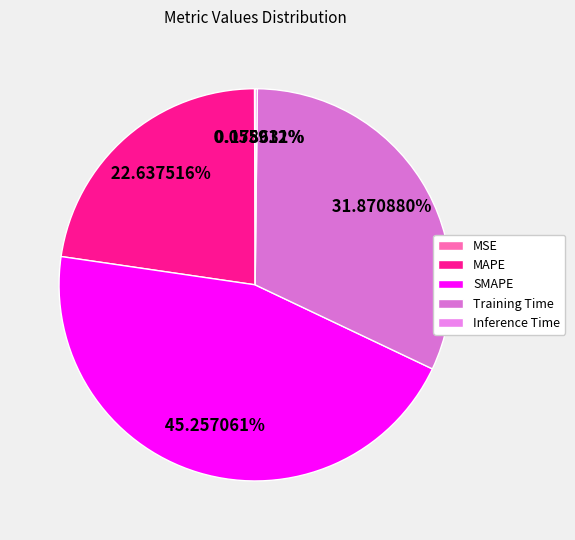

Rank the categories by value from lowest to highest.

MSE, Inference Time, MAPE, Training Time, SMAPE